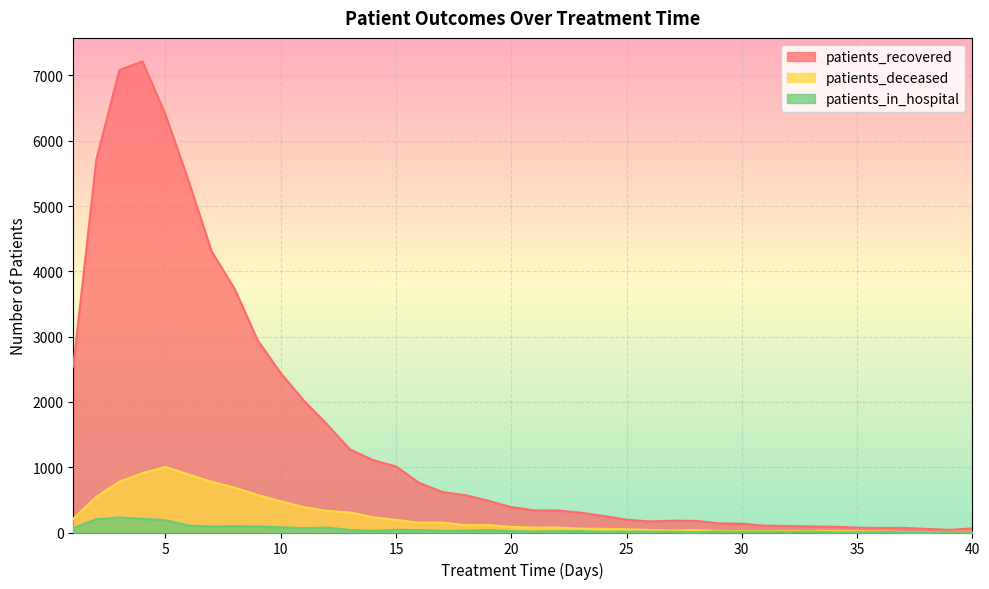

At which category is the sum across all series the highest?

4